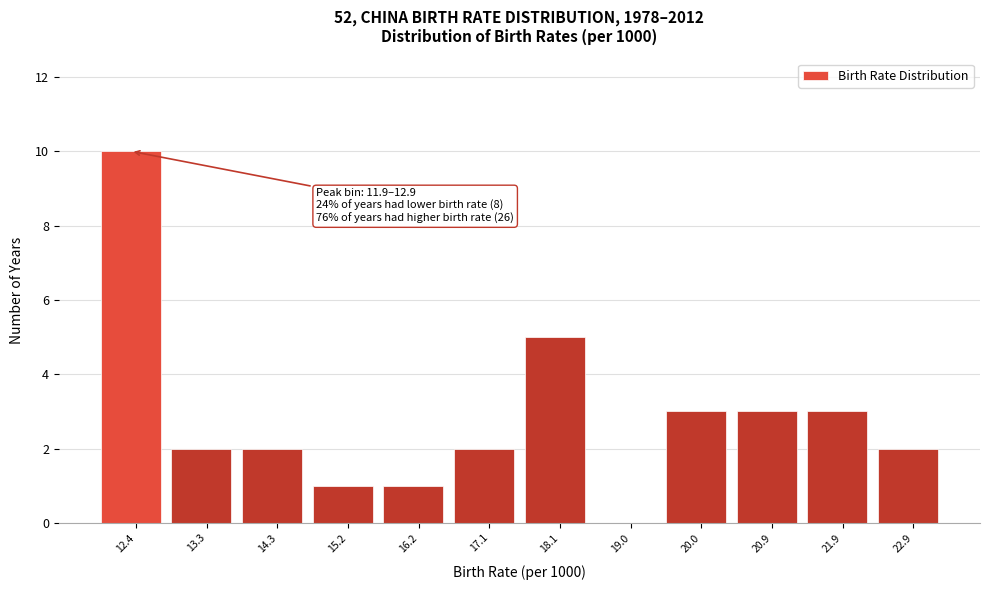

Over which range of the x-axis is the bar tallest?

11.9 to 12.9